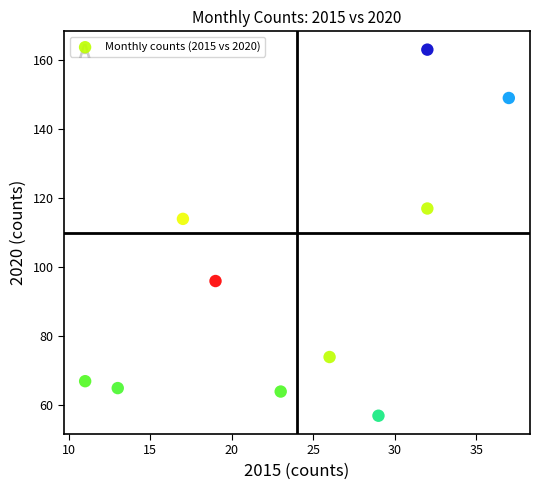

What Y value in the scatter plot is closest to 110?

114